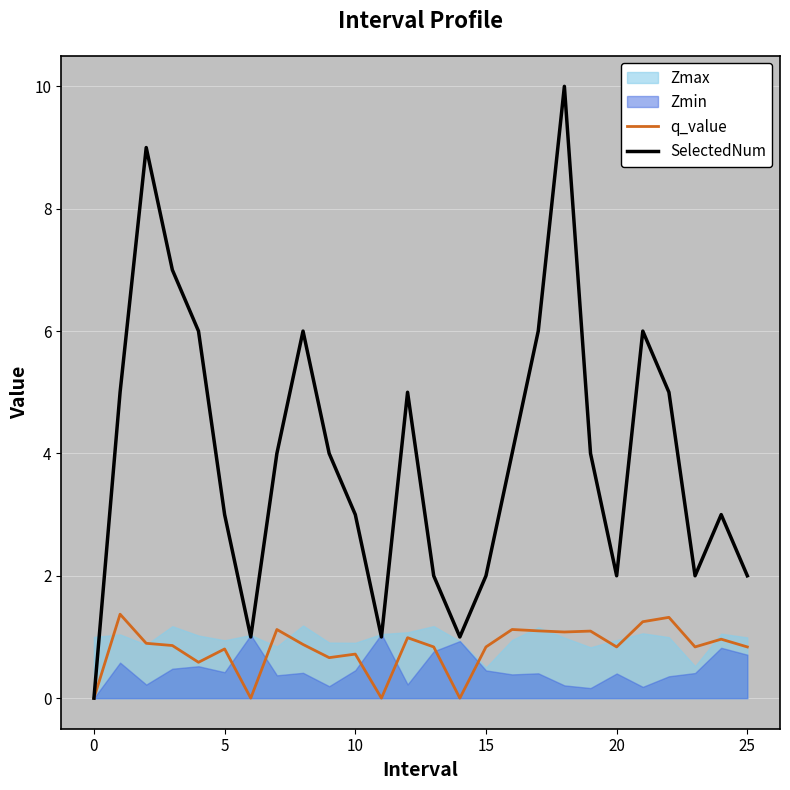

True or false: SelectedNum has a value of 1.8 at 10.

False